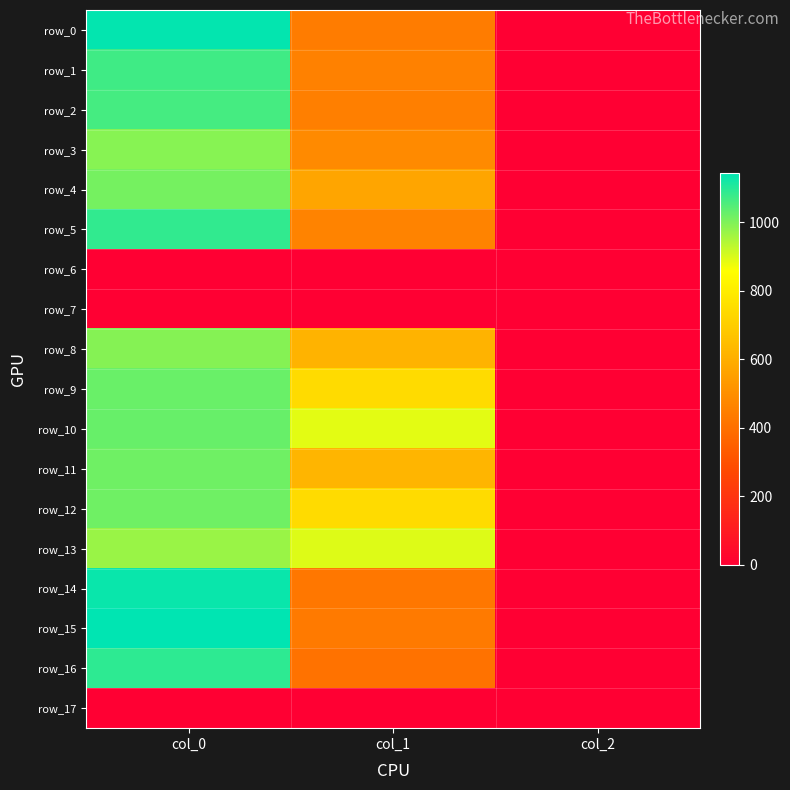

What is the difference between the highest and lowest values at col_1?

894.4